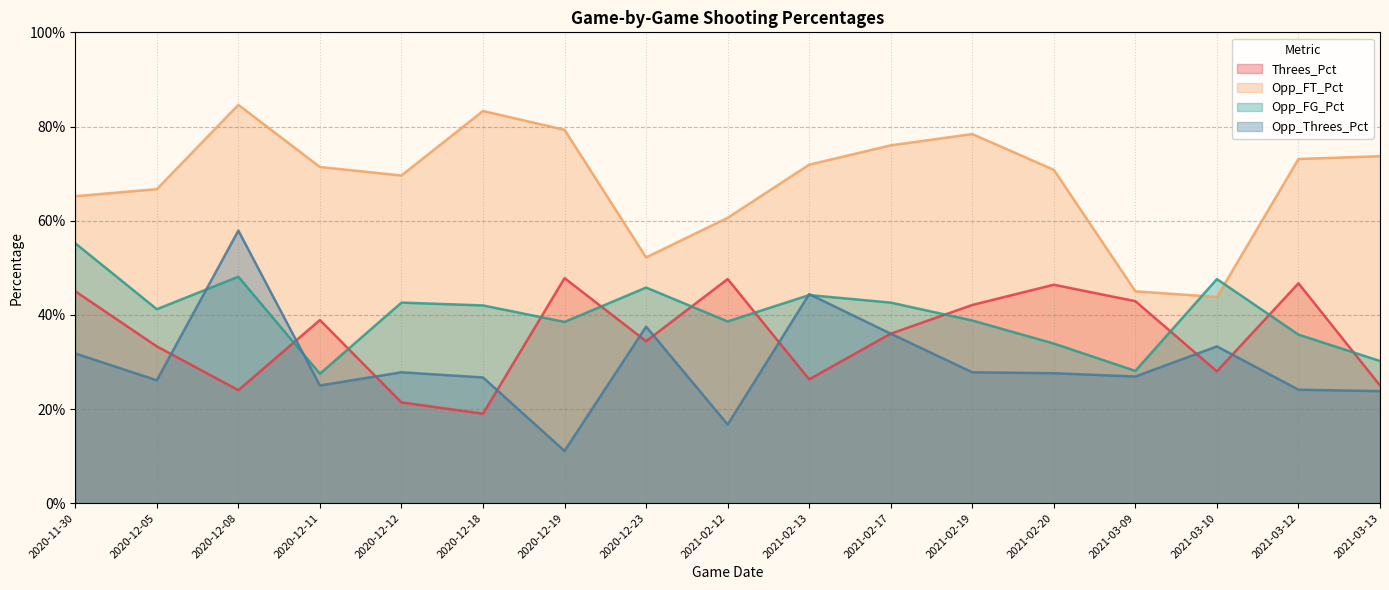

Which series ends up on top after the final intersection of Threes_Pct and Opp_Threes_Pct?

Threes_Pct